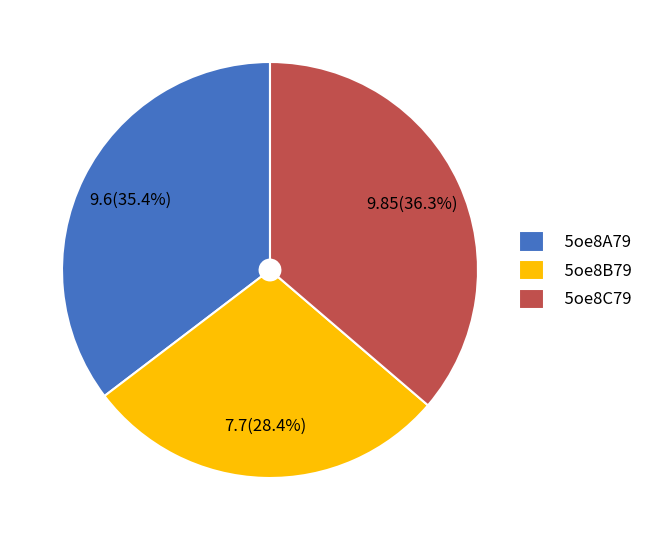

How much of the chart is everything except 5oe8B79?

71.6%